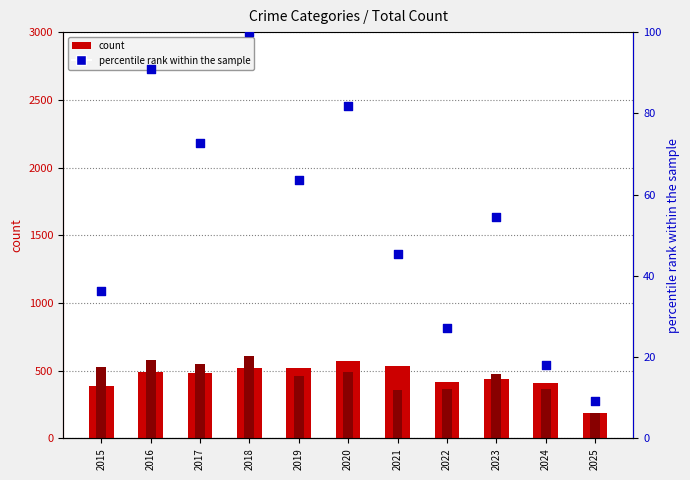

Which series has the largest total across all categories?

Robbery